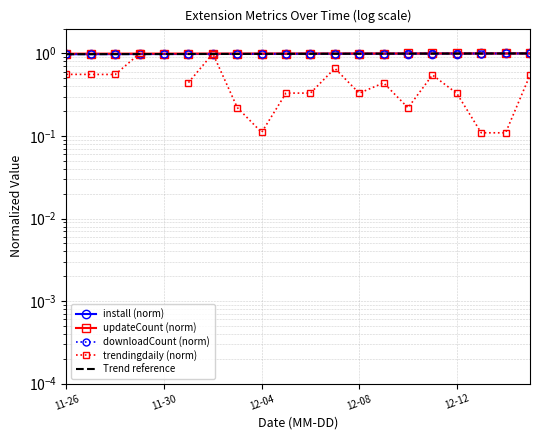

The value of install (norm) at 11-30 is 1.3. True or false?

False